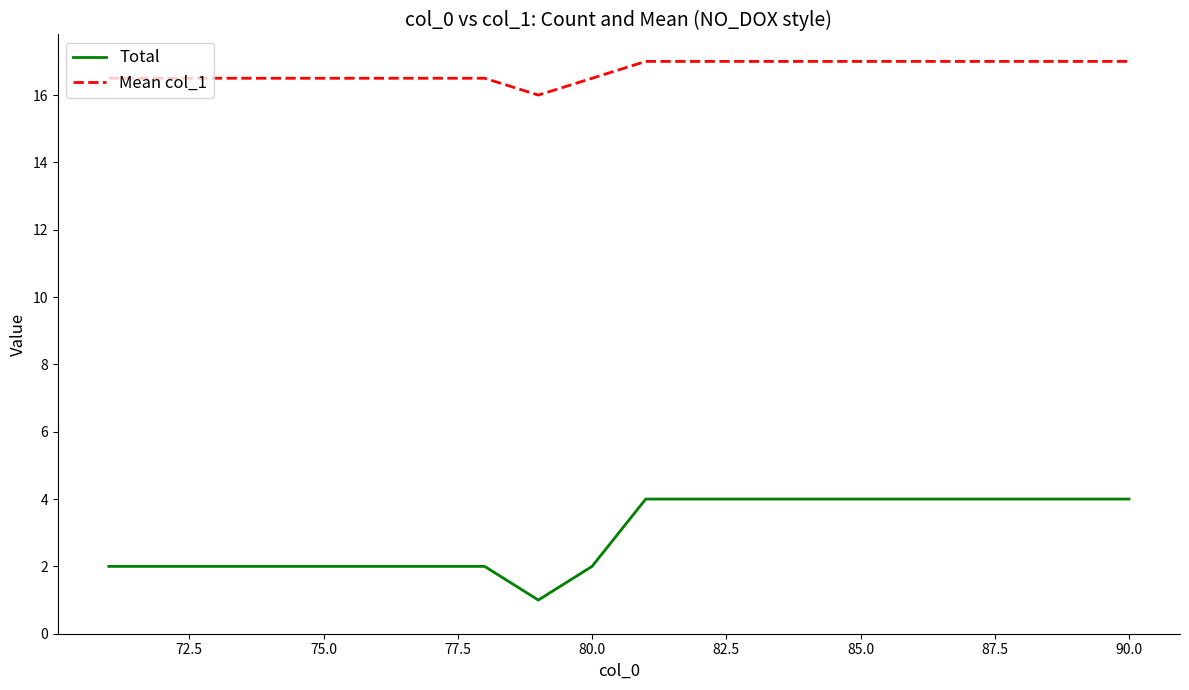

Rank the series by their average value, from lowest to highest.

Total, Mean col_1